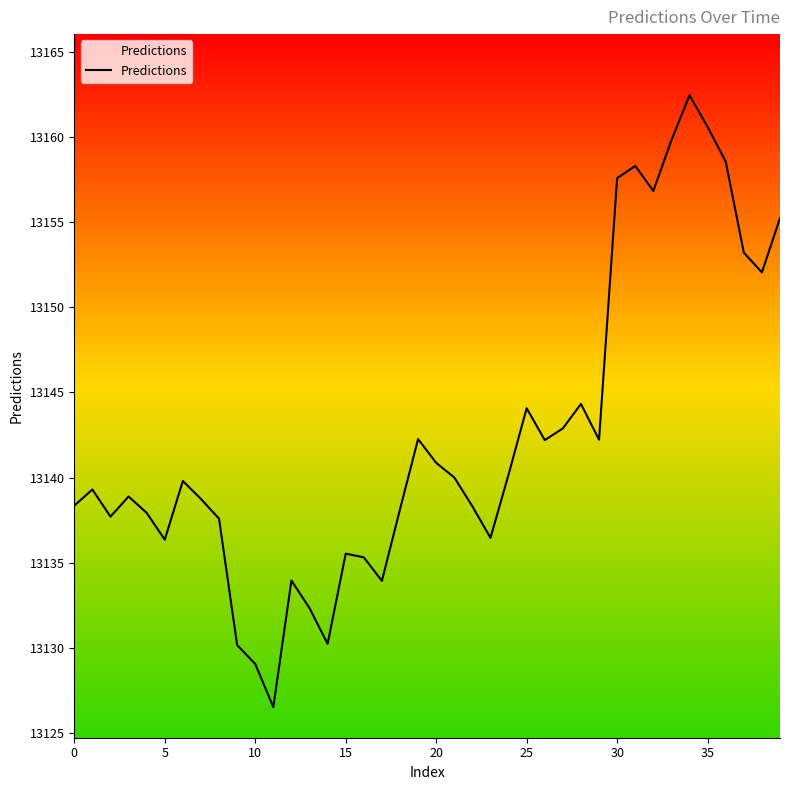

How many categories are shown in the chart?

40